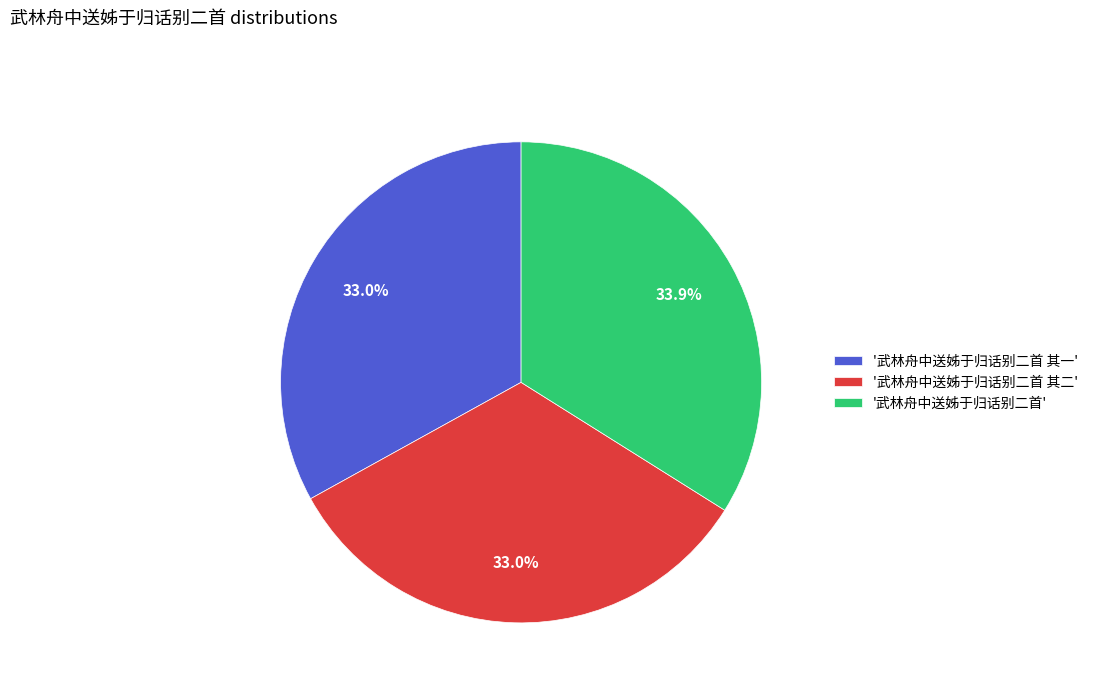

Is there a majority slice in this chart?

No